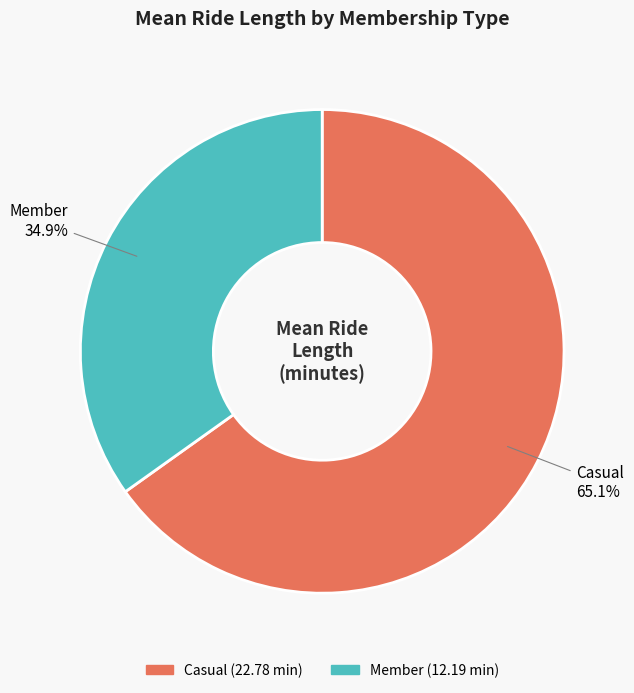

Is there a majority slice in this chart?

Yes